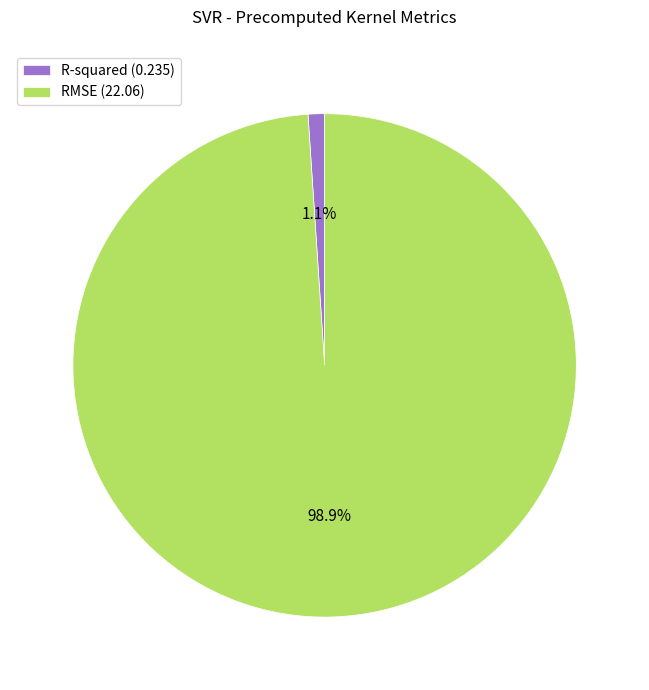

How many slices are in this pie chart?

2